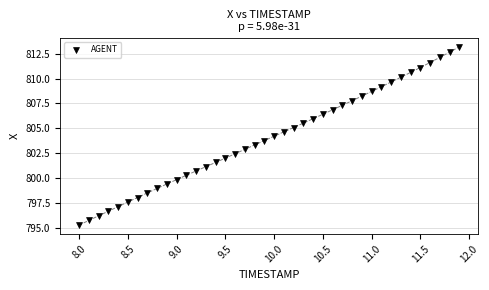

What is the range of X values (max minus min)?

3.9